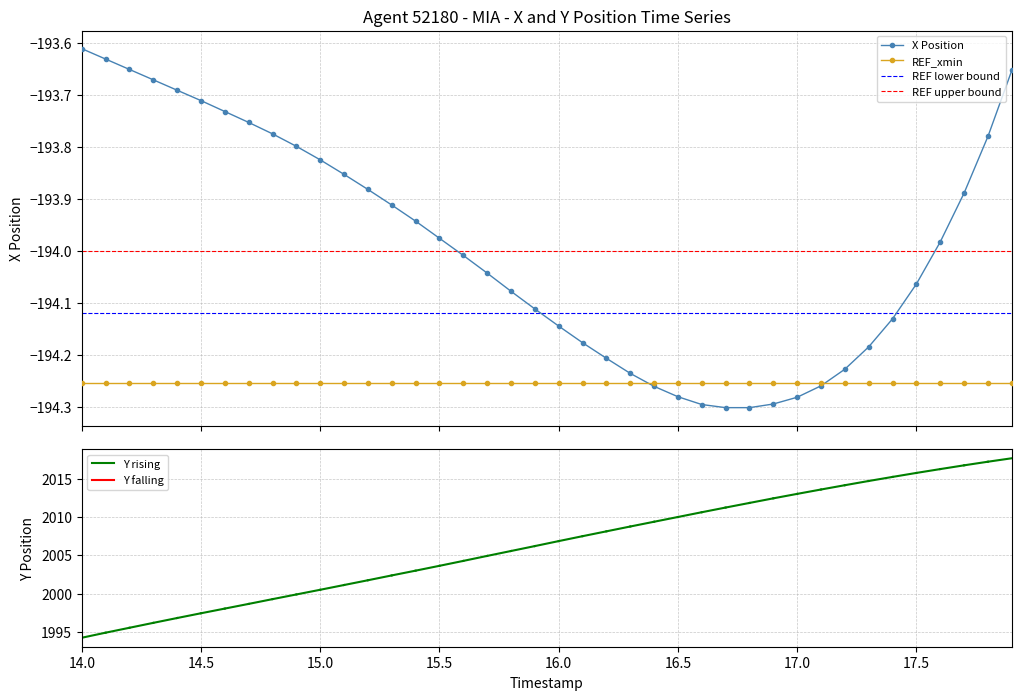

What is the difference between the maximum and minimum values in the Y series?

23.4